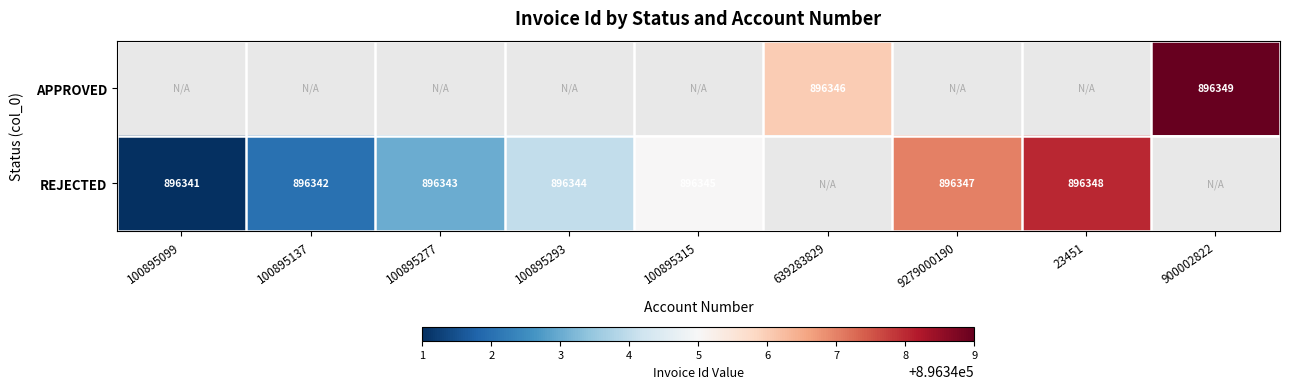

Is it true that REJECTED equals 896343 at 100895277?

True